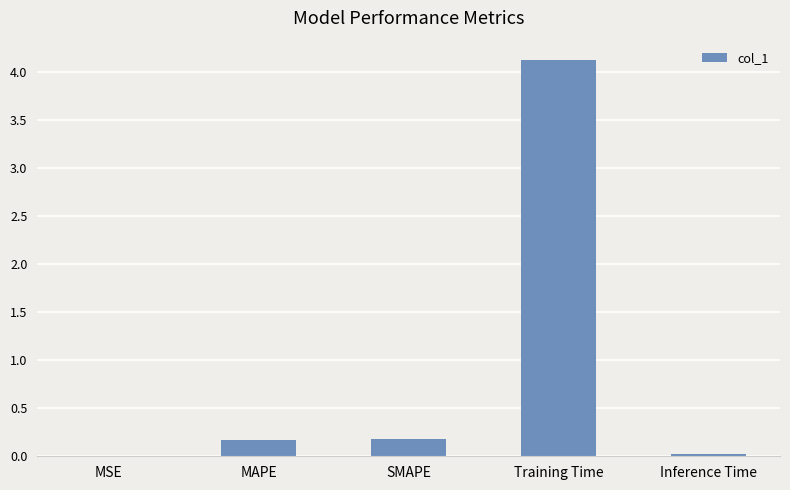

Between Training Time and SMAPE, which is larger?

Training Time